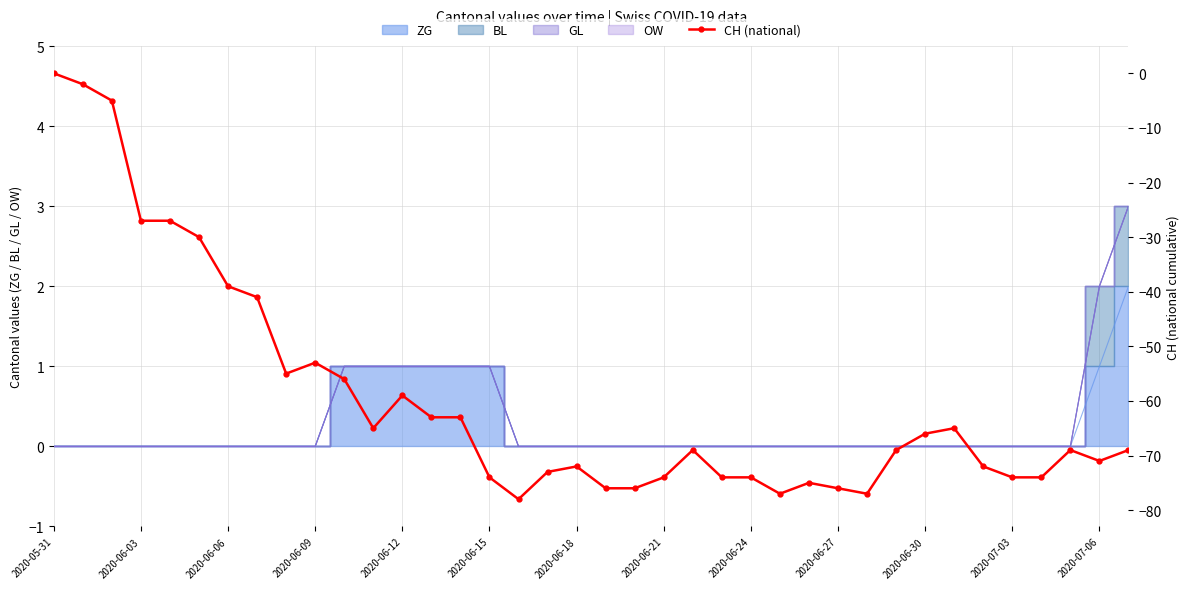

Reading right to left, what are all the values shown in this chart?

-69	-71	-69	-74	-74	-72	-65	-66	-69	-77	-76	-75	-77	-74	-74	-69	-74	-76	-76	-72	-73	-78	-74	-63	-63	-59	-65	-56	-53	-55	-41	-39	-30	-27	-27	-5	-2	0